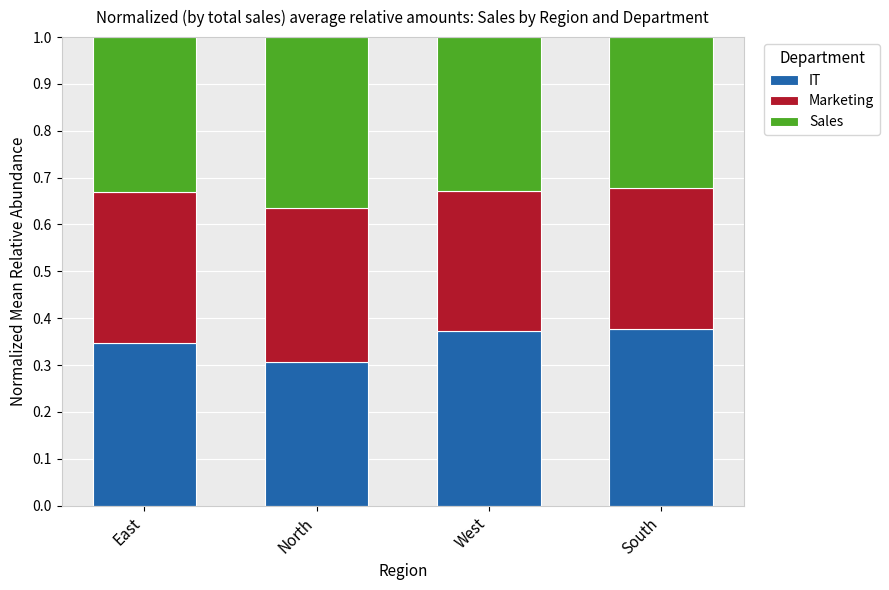

Count the number of data series in this chart.

3